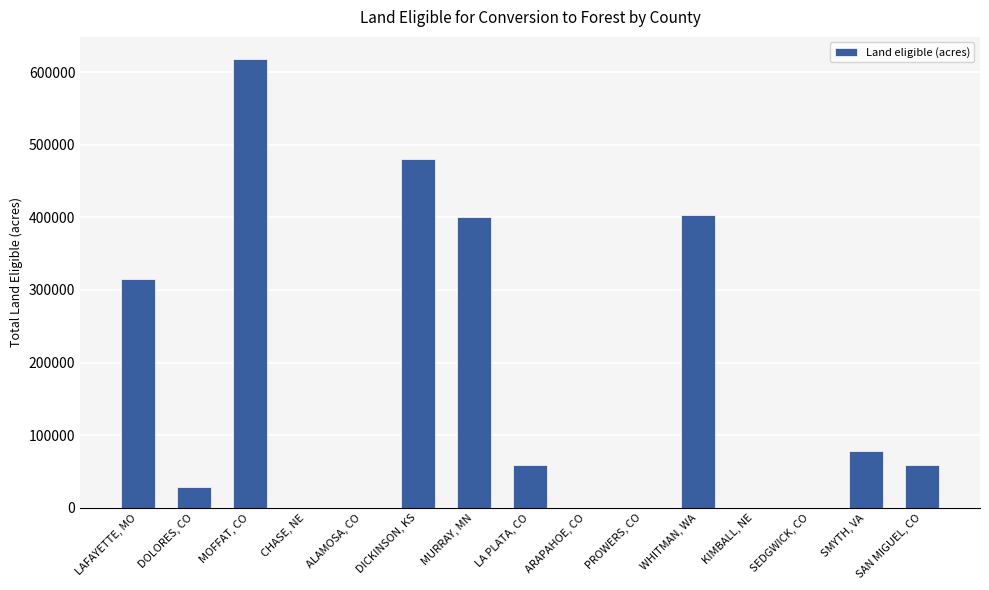

What is the sum of the values at SAN MIGUEL, CO and DICKINSON, KS?

539510